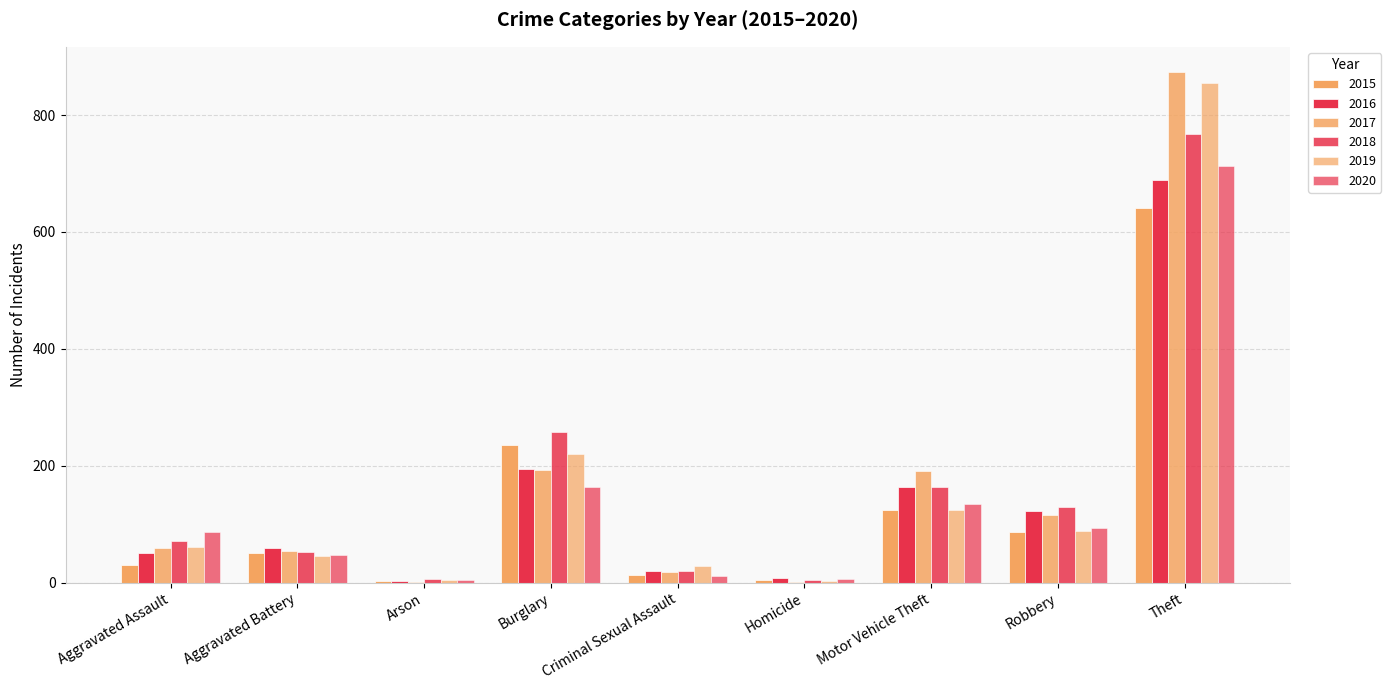

What is the value of the 2017 bar at the 2nd from the left?

54